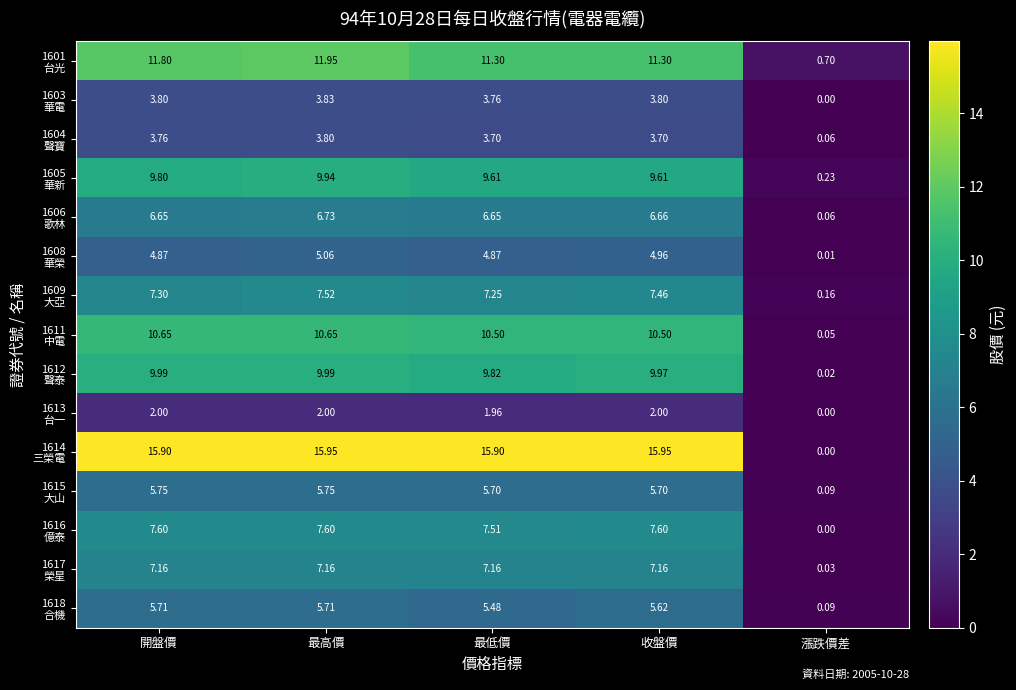

Count the number of data series in this chart.

15